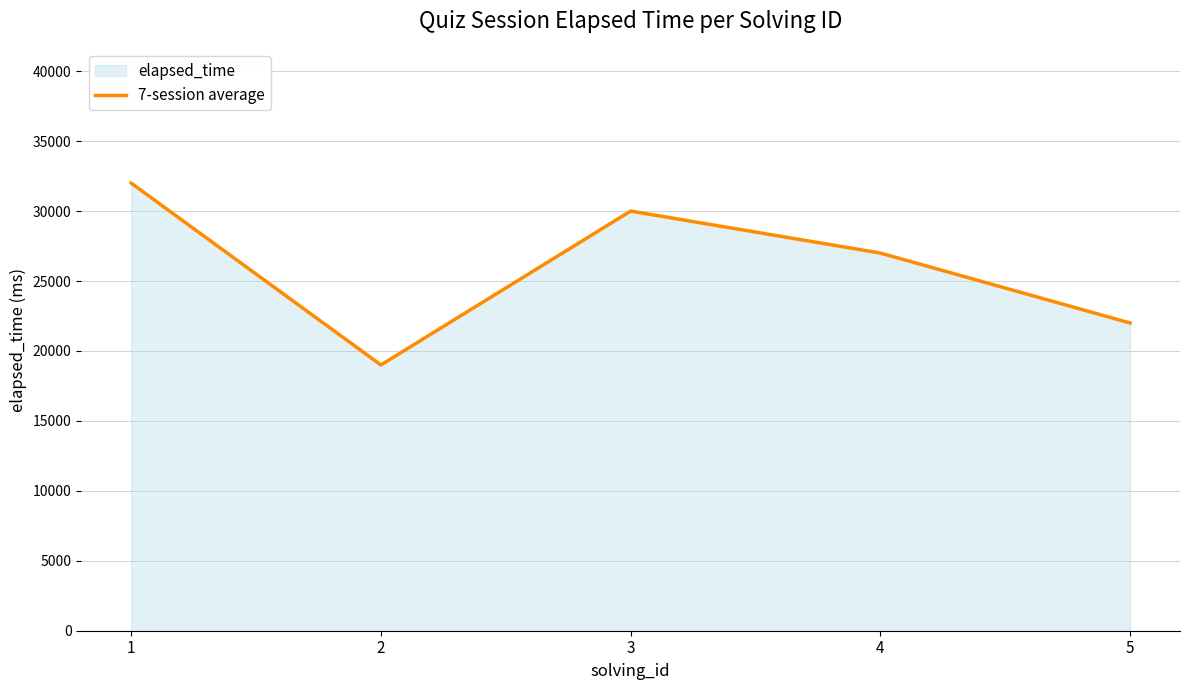

Reading right to left, transcribe all the data shown in this chart.

5=22000	4=27000	3=30000	2=19000	1=32000